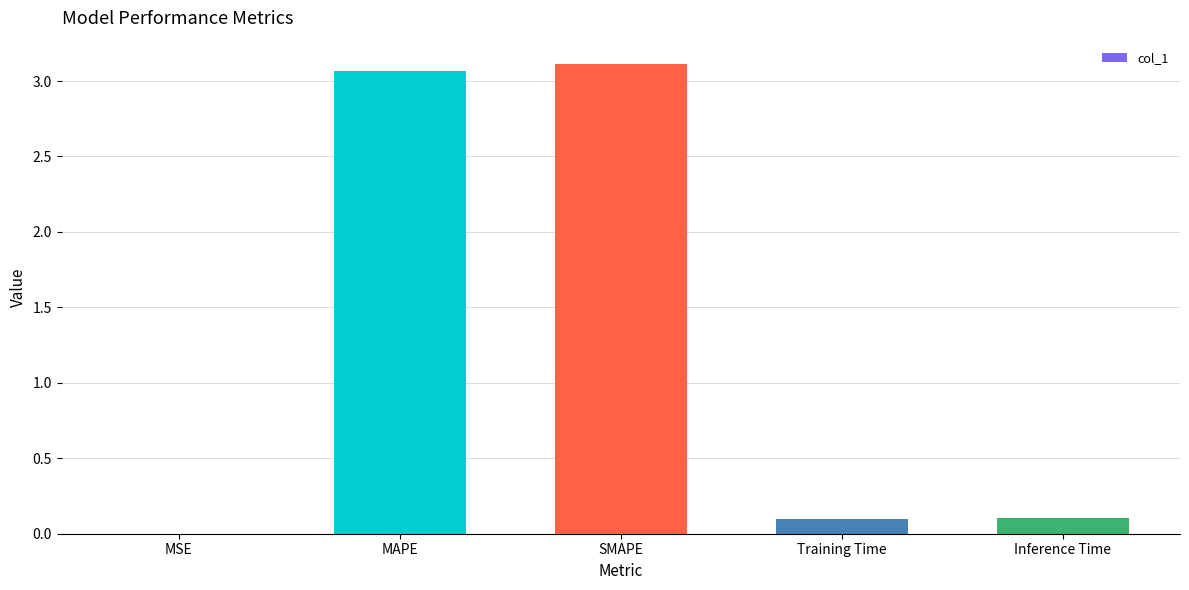

The value at MSE is 0.0. True or false?

True